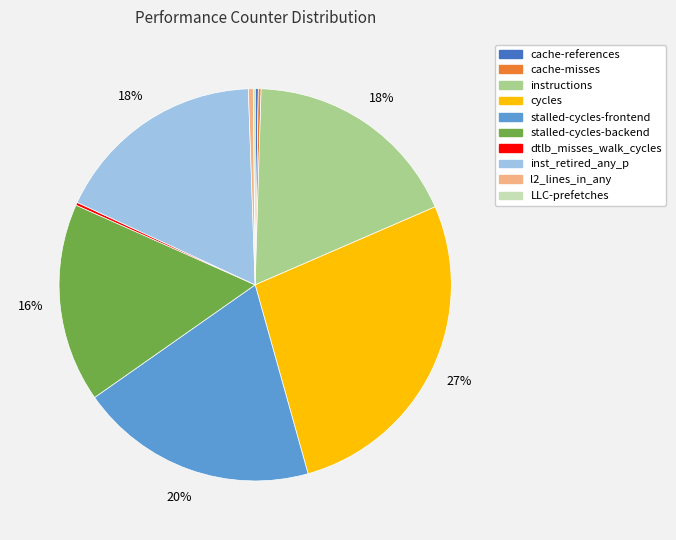

To the nearest percent, what percentage of the pie is stalled-cycles-backend?

16%